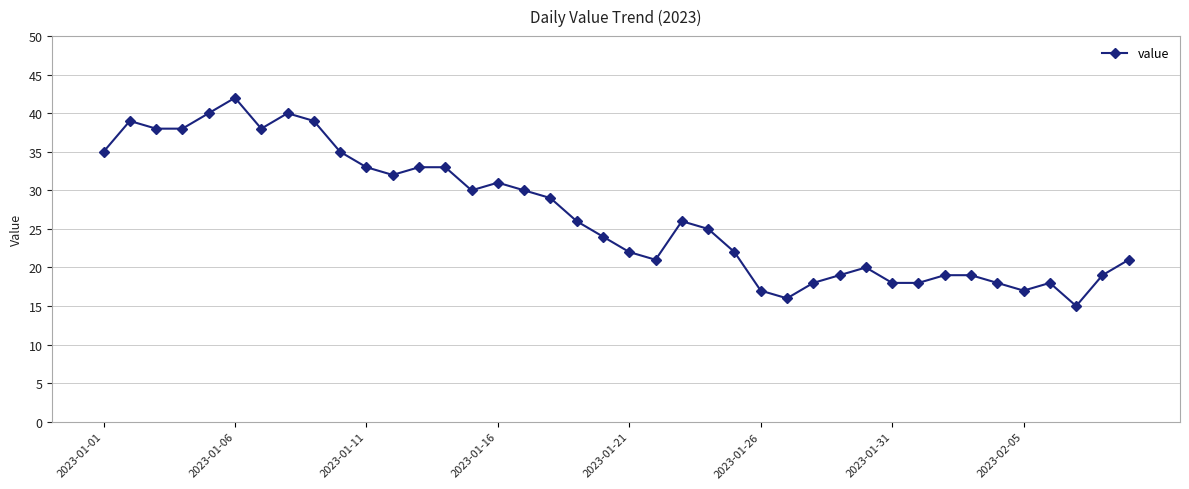

What is the difference between the maximum and second lowest values?

26